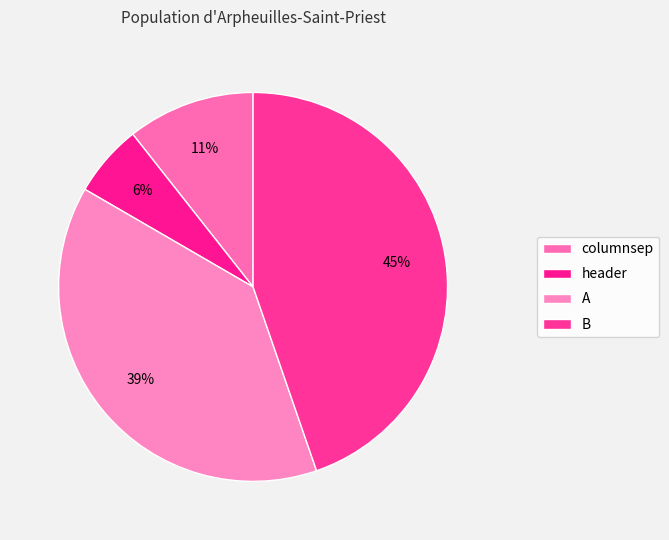

To the nearest percent, what percentage of the pie is columnsep?

11%